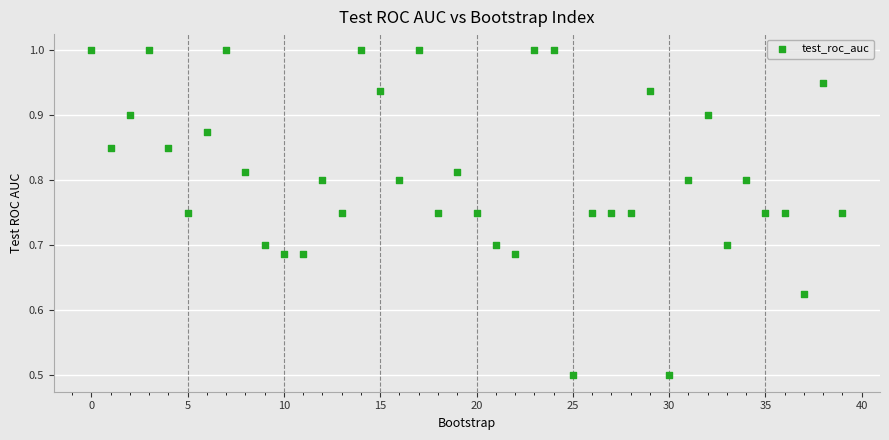

What is the range of Y values (max minus min)?

0.5